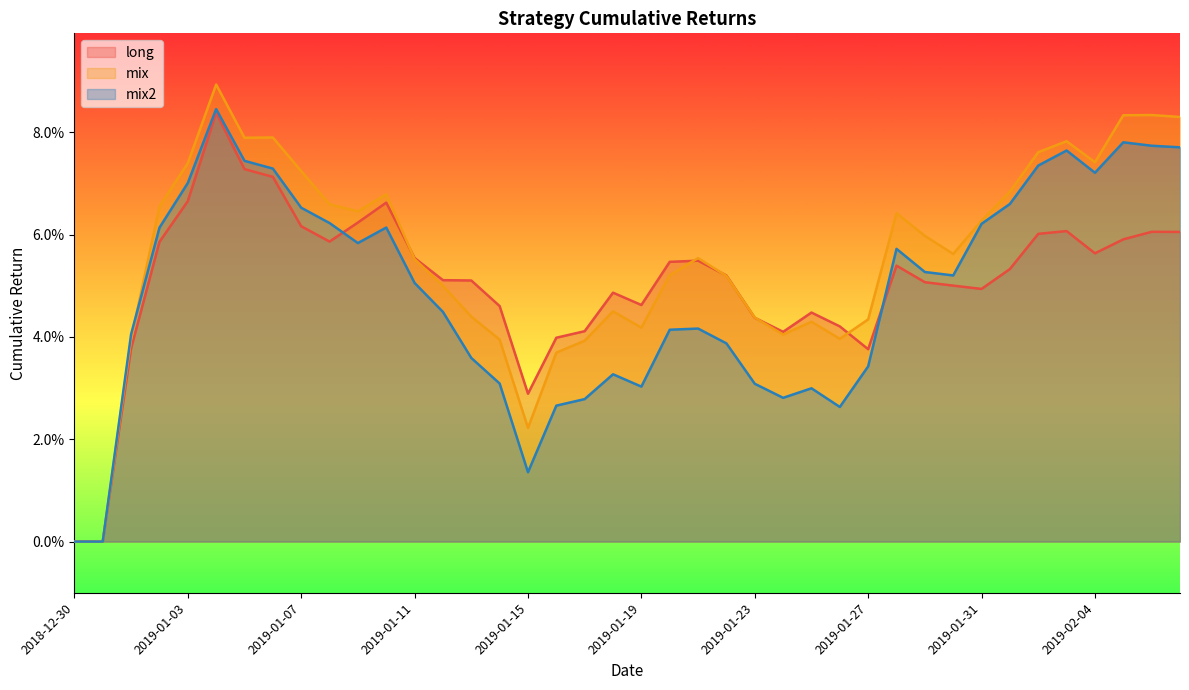

Between 2019-01-13 and 2019-01-25, which series saw the biggest shift?

long